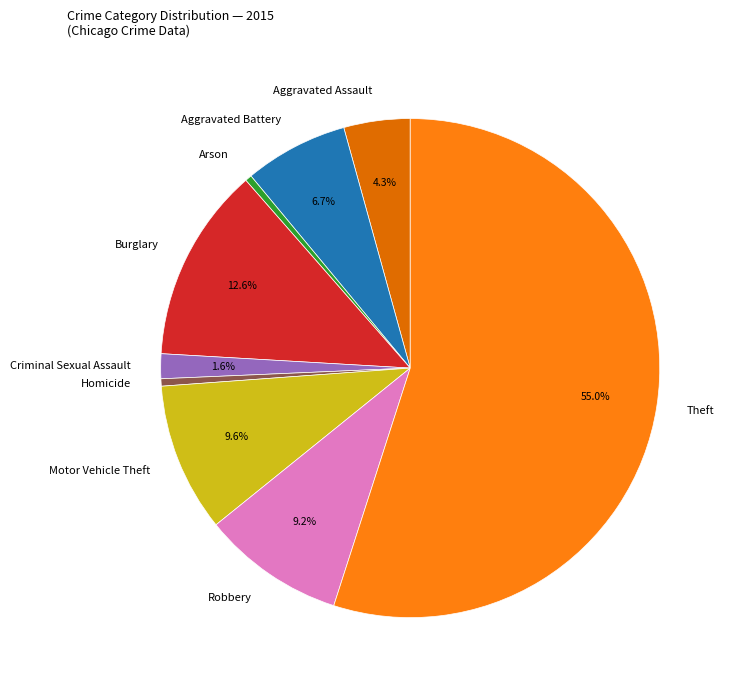

Which category has the biggest portion of the pie?

Theft